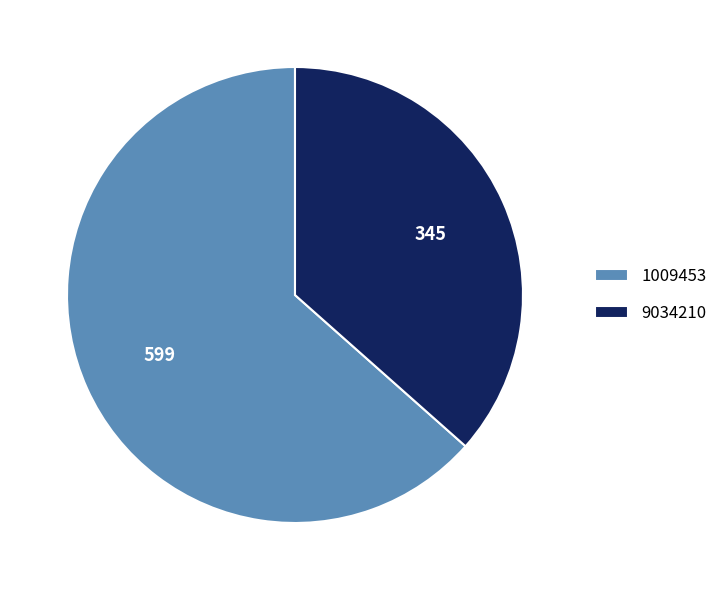

Which has a higher value, 9034210 or 1009453?

1009453